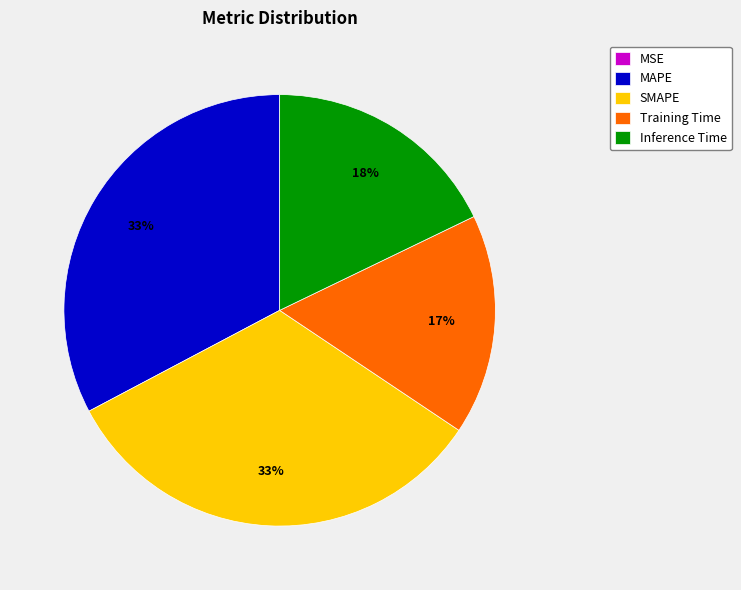

Is the sum of Training Time and Inference Time greater than half?

No